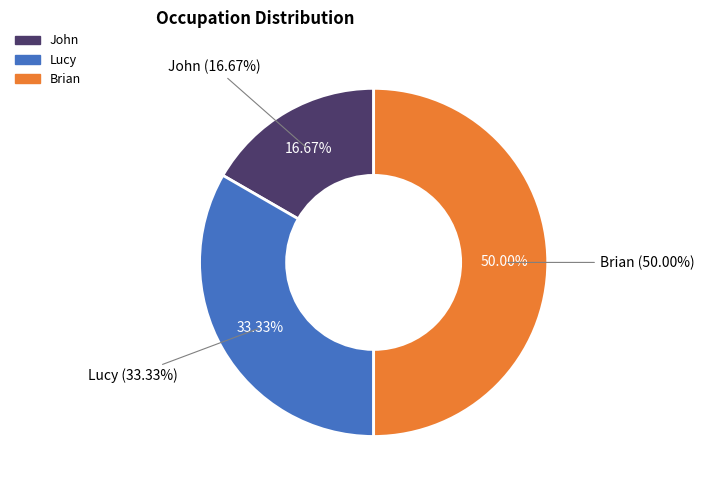

The Lucy slice represents 33% of the pie. True or false?

True